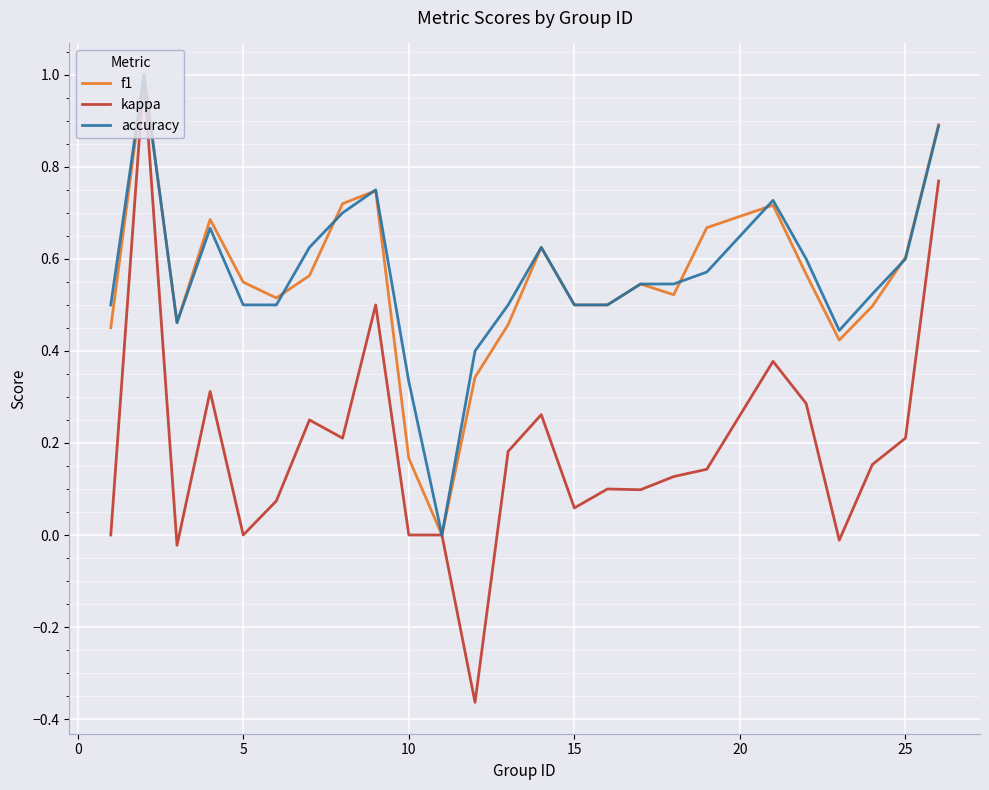

What is the maximum value for f1?

1.0